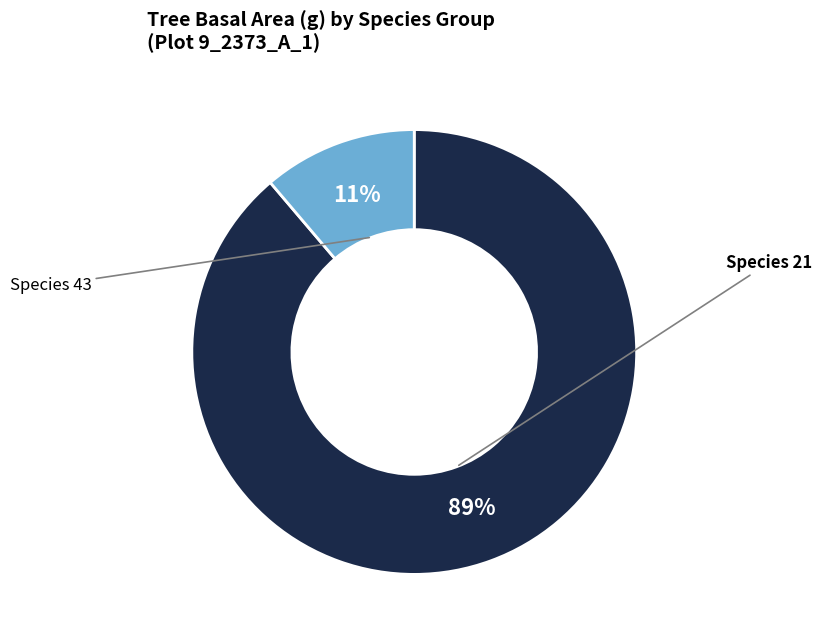

To the nearest percent, what is the average slice percentage?

50%